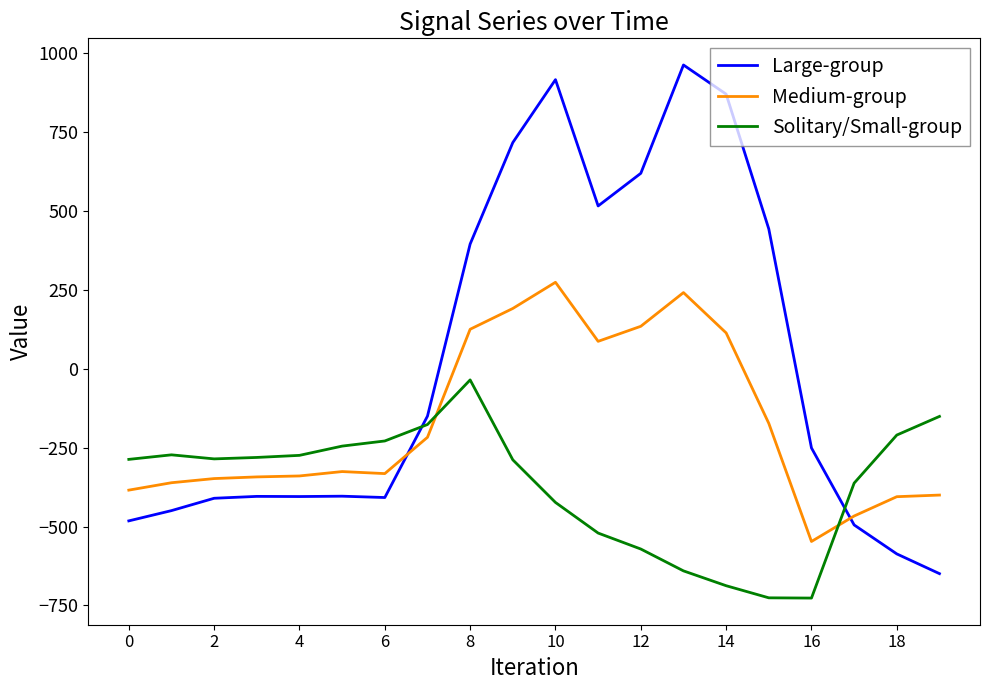

How many values in the Medium-group series are below -325?

11